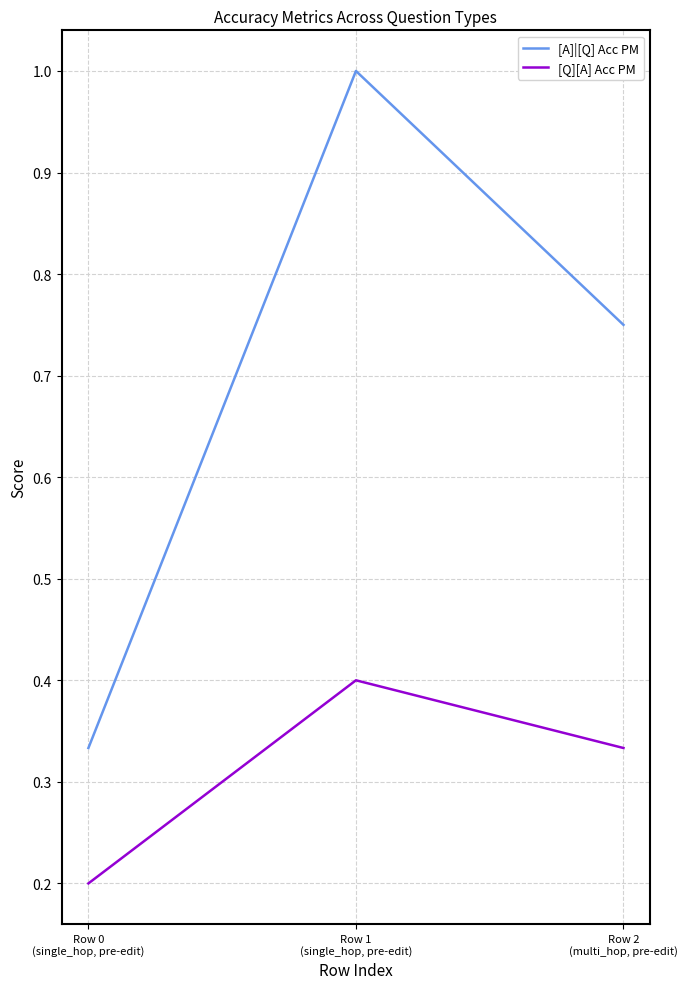

Does the chart have visible grid lines?

Yes